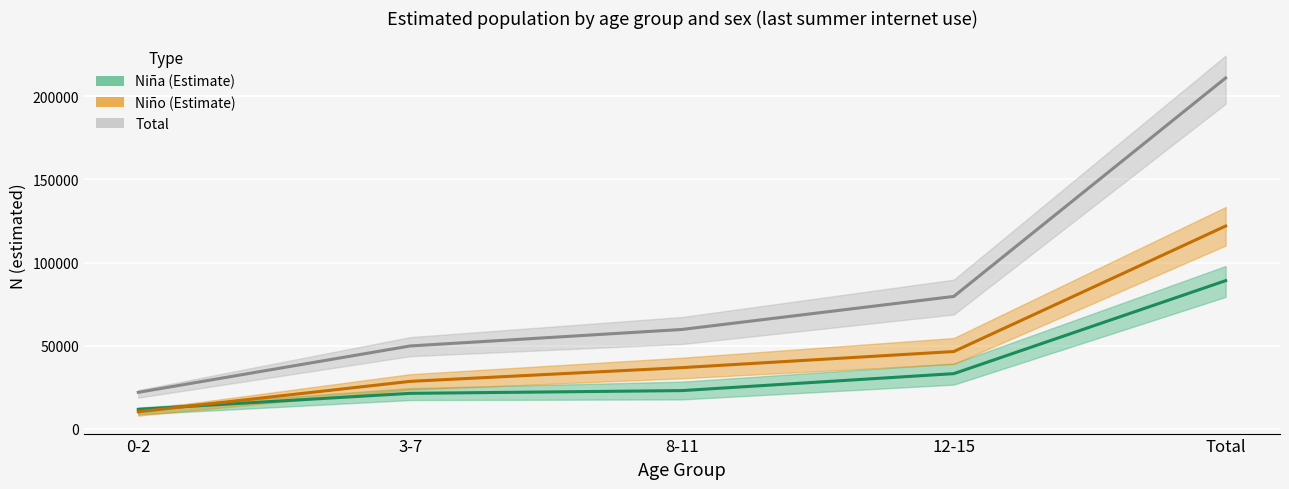

Reading left to right, extract all data points from this chart.

Total (estimated): 21900	49812	59735	79616	211062
Niña (Estimate): 11691	21300	22957	33157	89106
Niño (Estimate): 10209	28511	36778	46458	121957